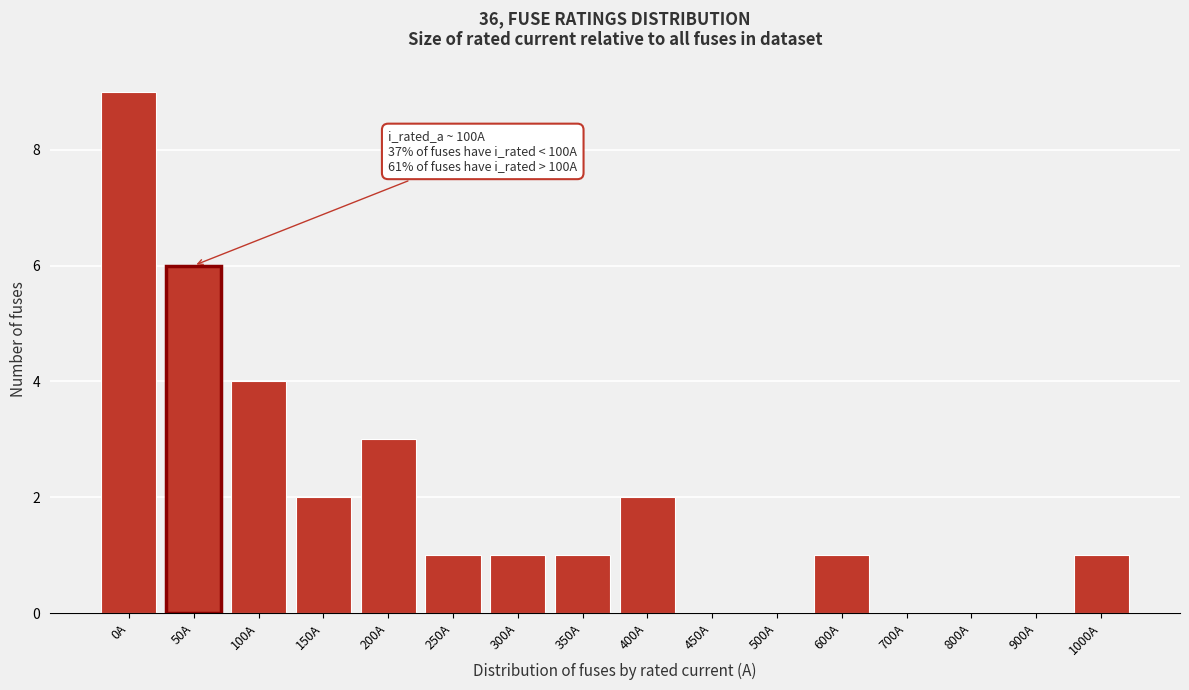

Reading left to right, extract all data points from this chart.

0A=9	50A=6	100A=4	150A=2	200A=3	250A=1	300A=1	350A=1	400A=2	450A=0	500A=0	600A=1	700A=0	800A=0	900A=0	1000A=1